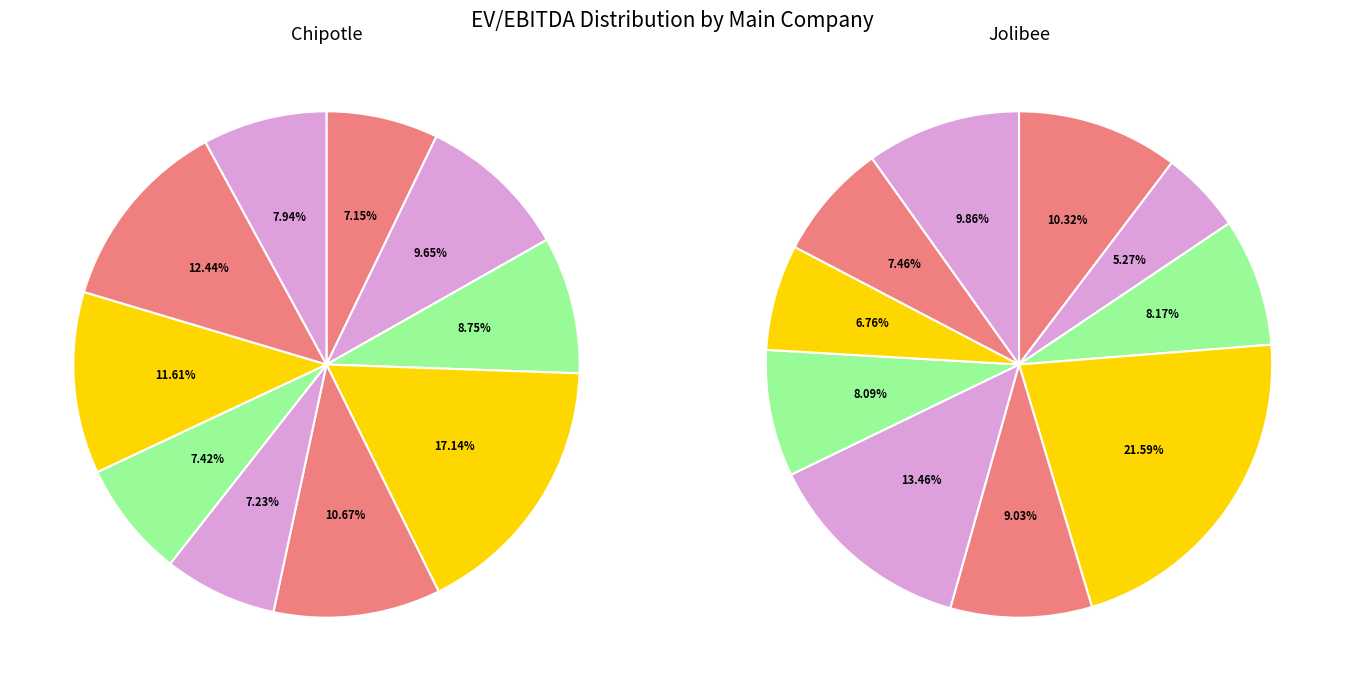

Rank the series by their maximum value, from lowest to highest.

Chipotle, Jolibee